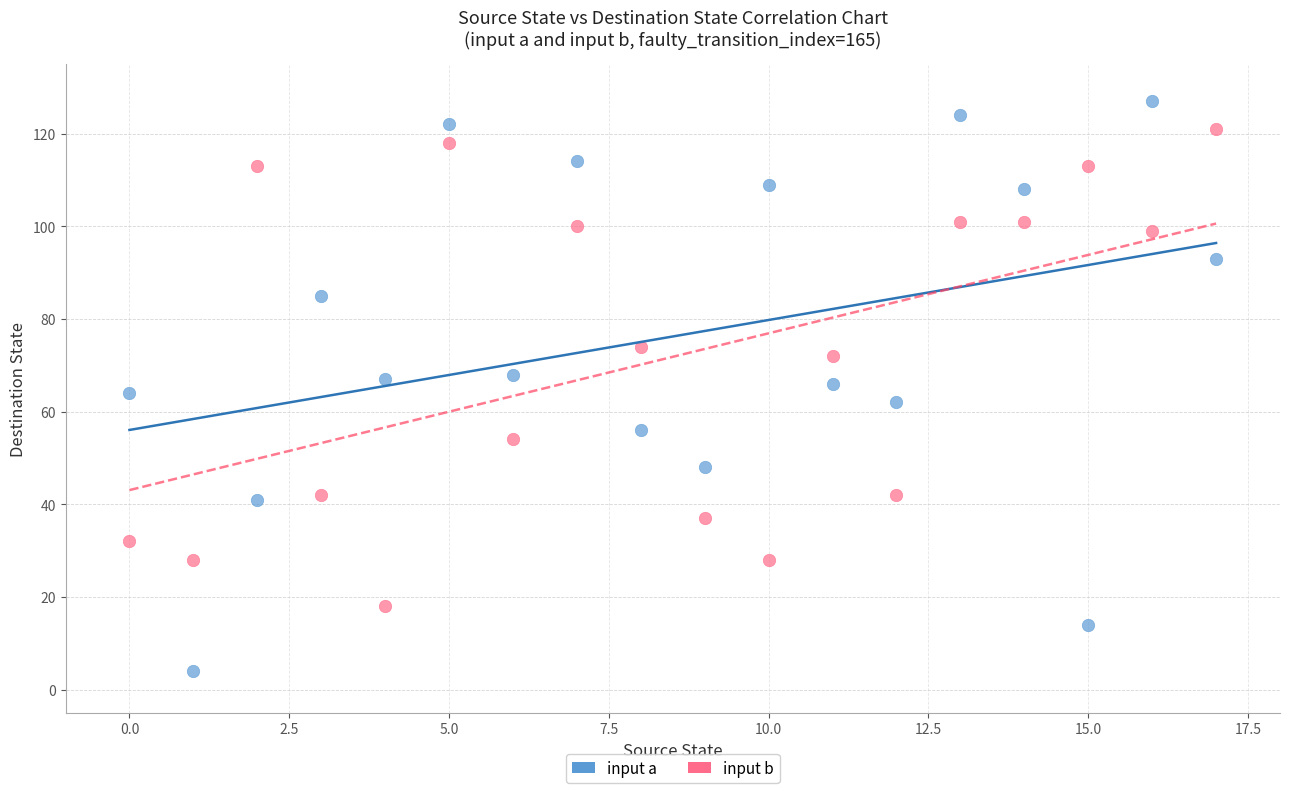

Across all data points, what is the range of Y values (max minus min)?

123